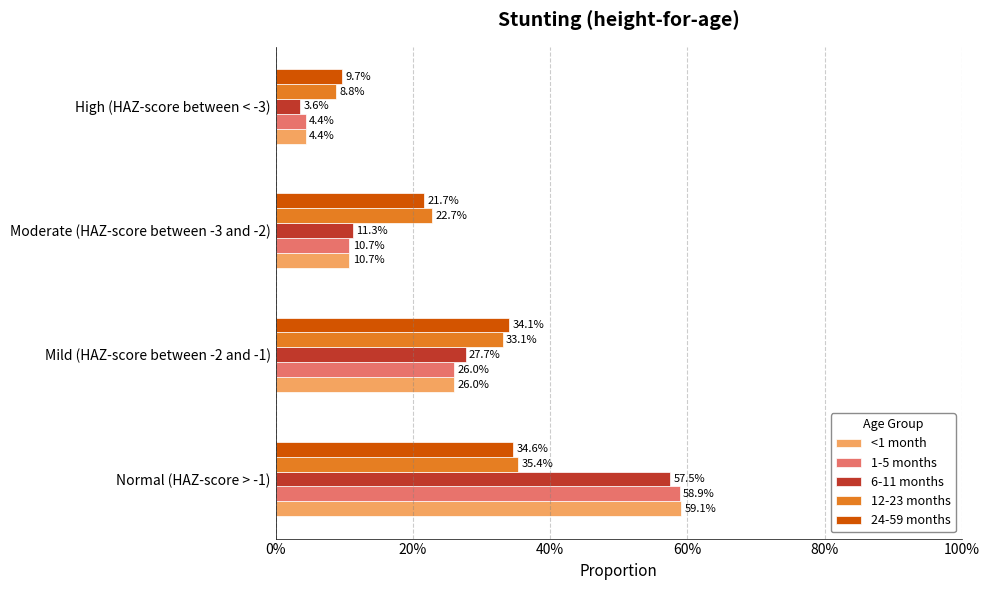

What are all the series names shown in the legend?

<1 month, 1-5 months, 6-11 months, 12-23 months, 24-59 months